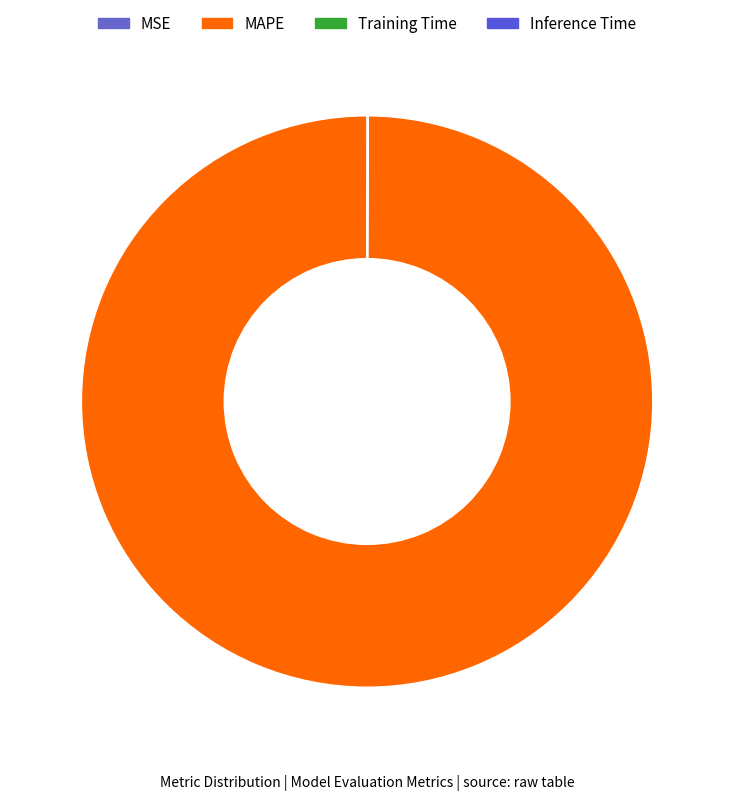

True or false: MAPE accounts for 100% of the total.

True